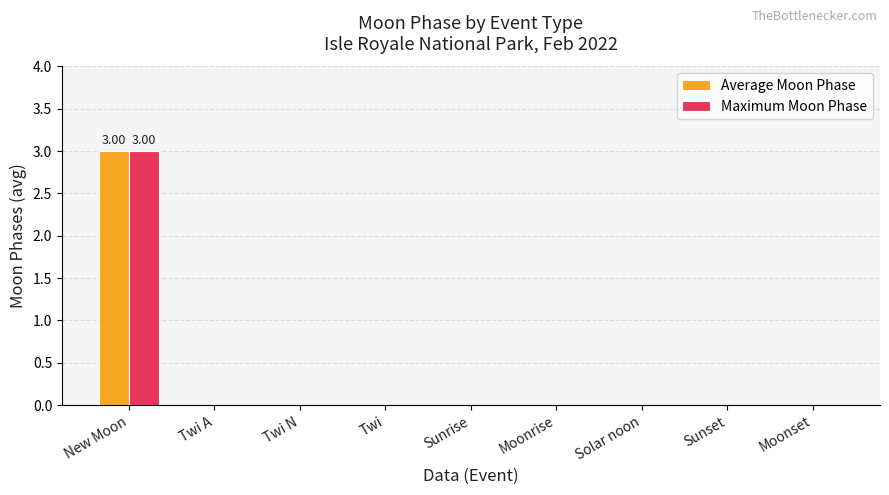

At which category is the sum across all series the highest?

New Moon